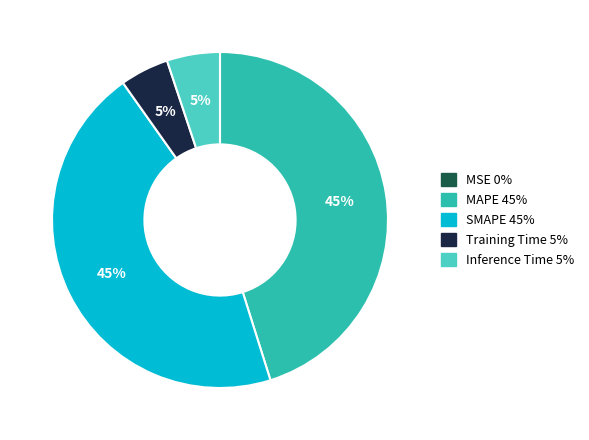

To the nearest percent, what percentage of the pie is SMAPE?

45%